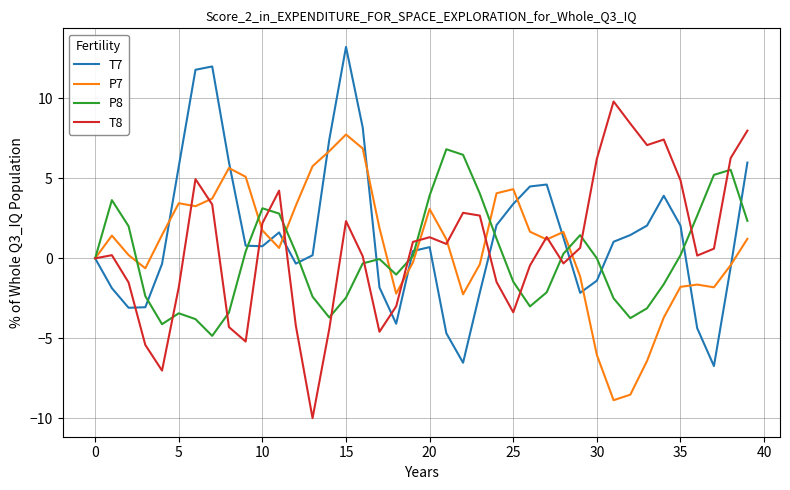

What is the highest value of the T7 series?

13.2